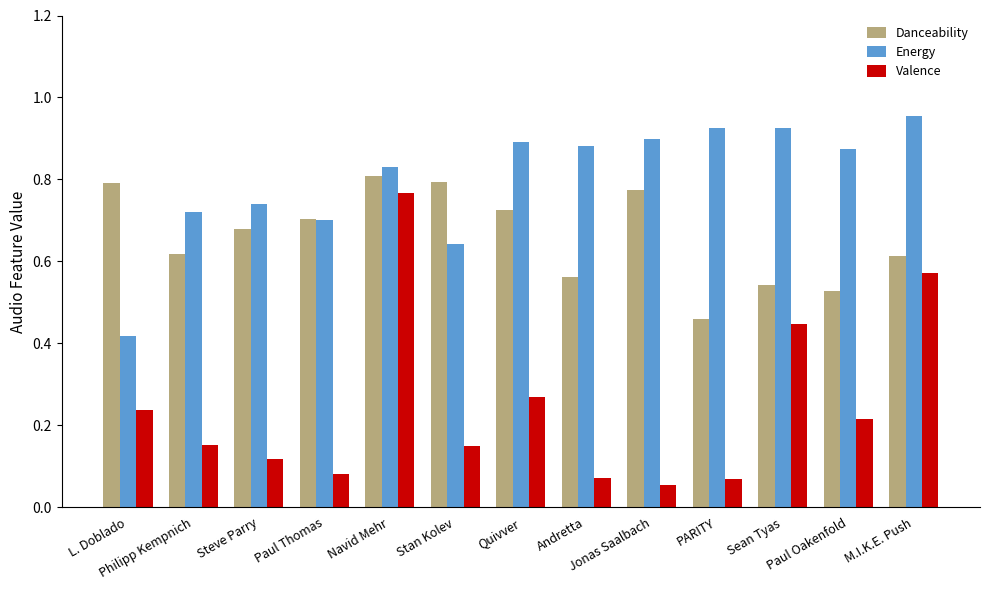

Where is Danceability nearest to the value 0?

PARITY